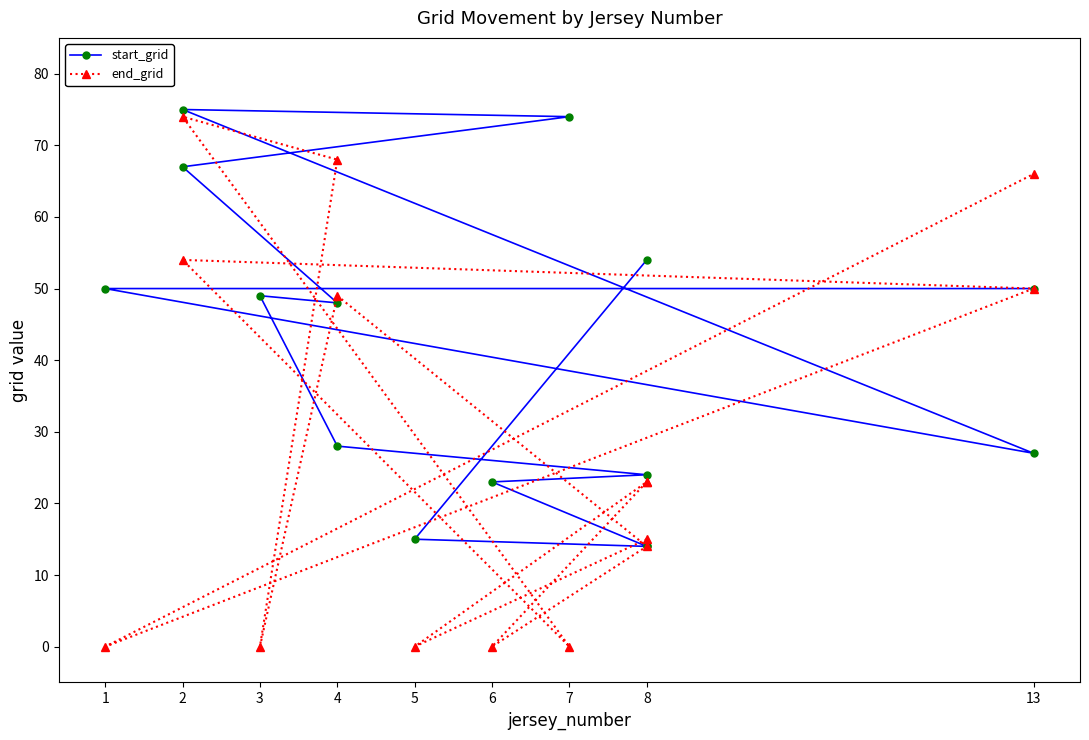

The end_grid series shows 31 at 1. True or false?

False